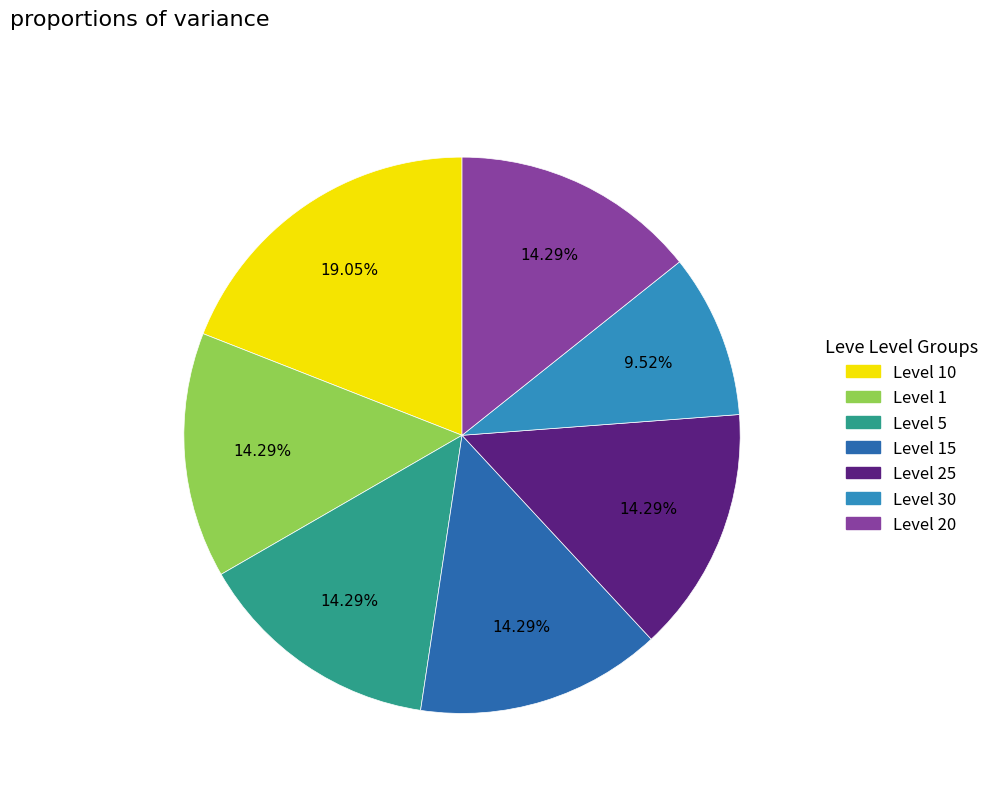

Is there any slice that represents more than half of the pie?

No